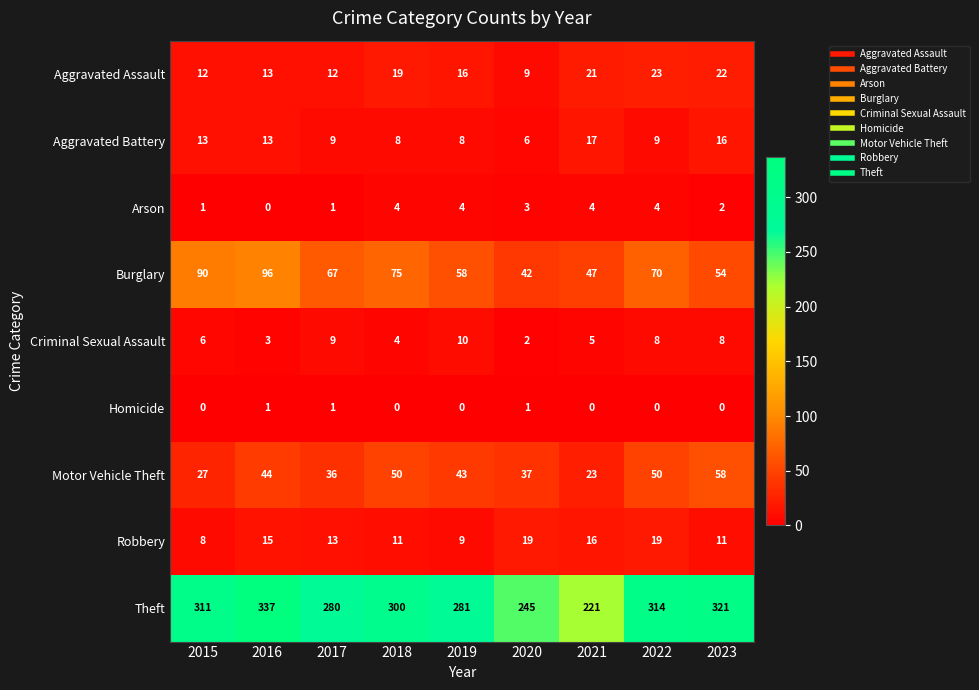

Between 2017 and 2019, which series saw the biggest shift?

Burglary